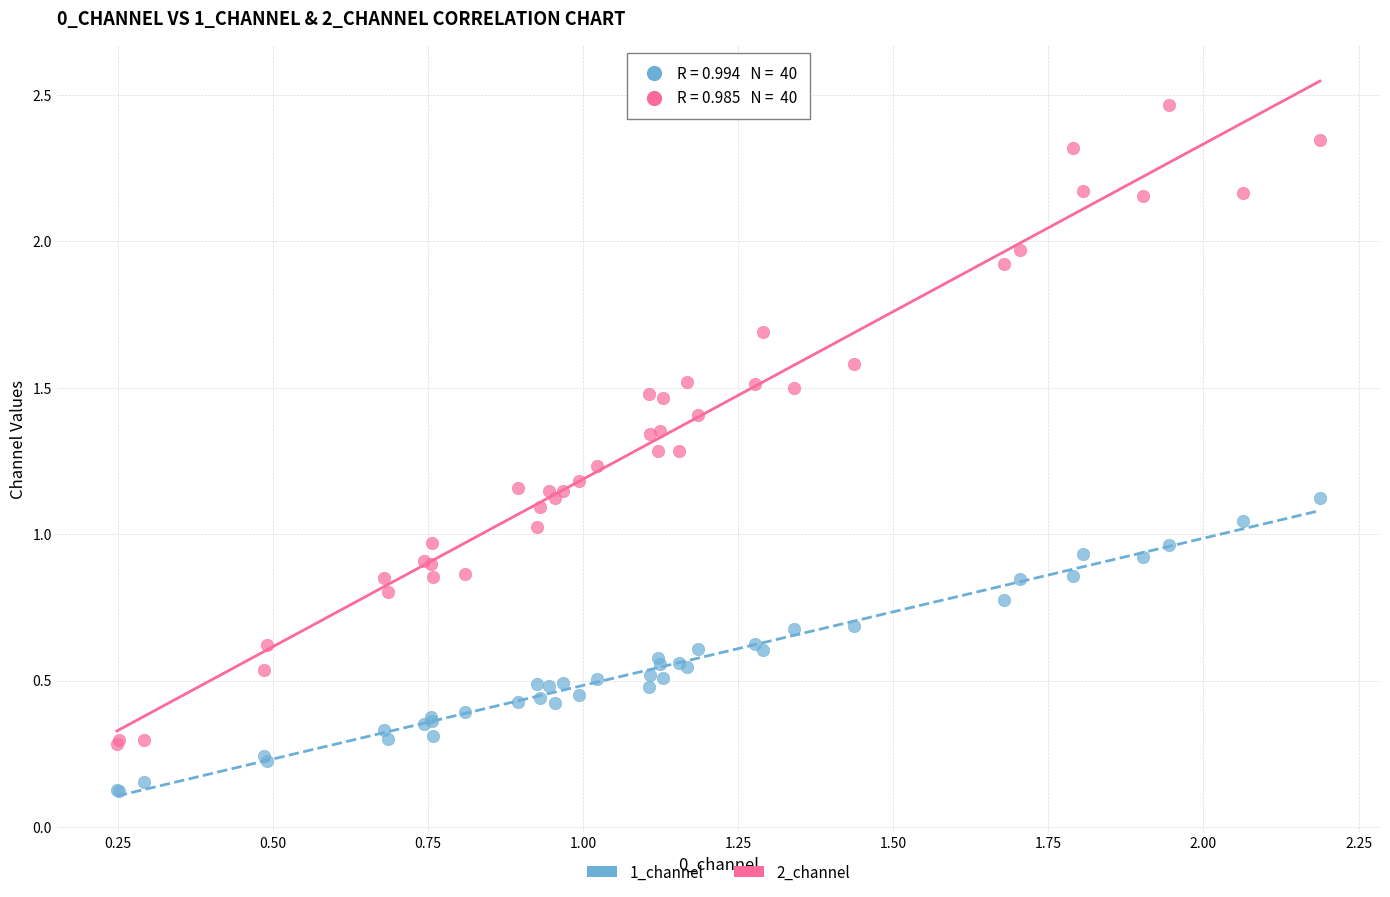

Which series reaches the minimum Y coordinate?

1_channel